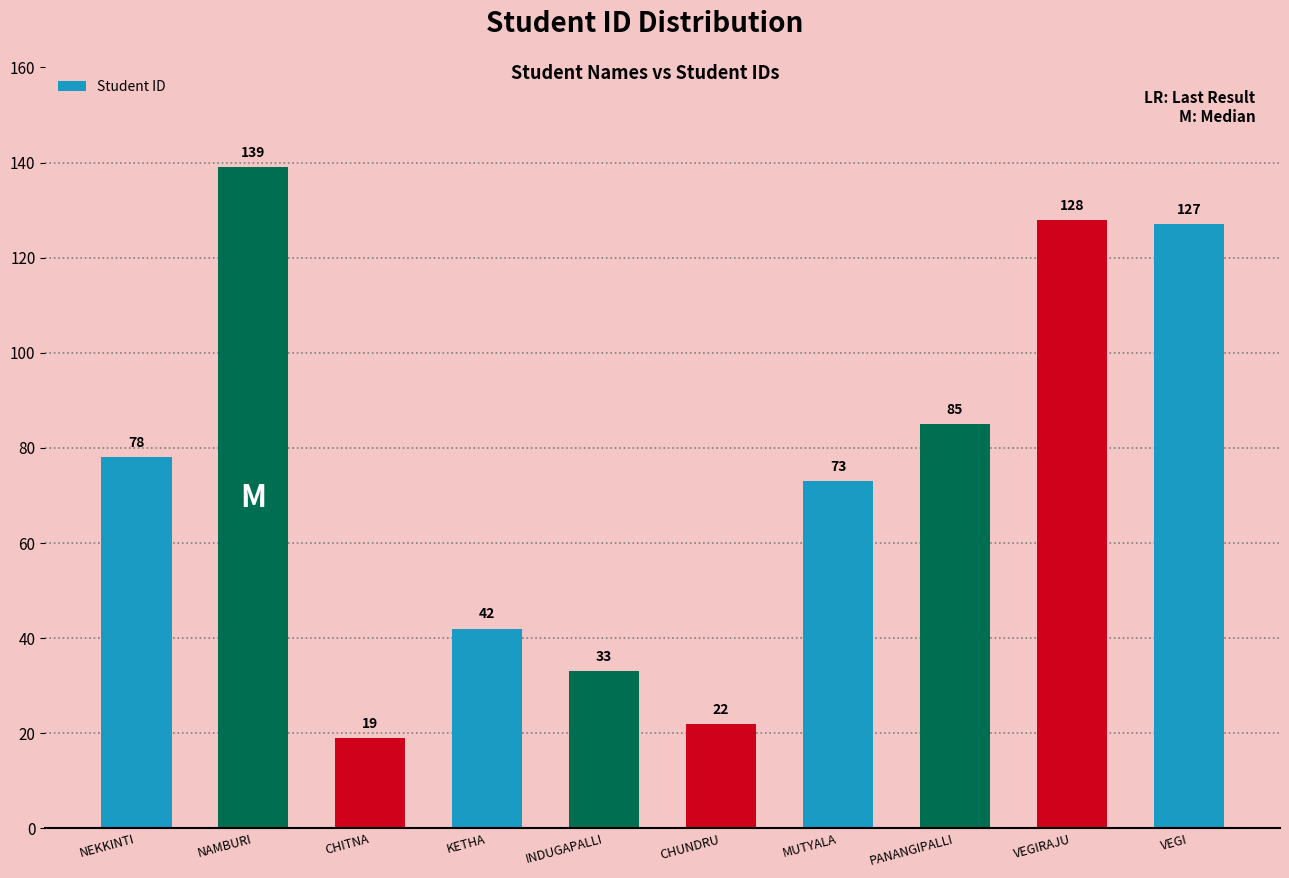

What is the sum of the values at KETHA and INDUGAPALLI?

75